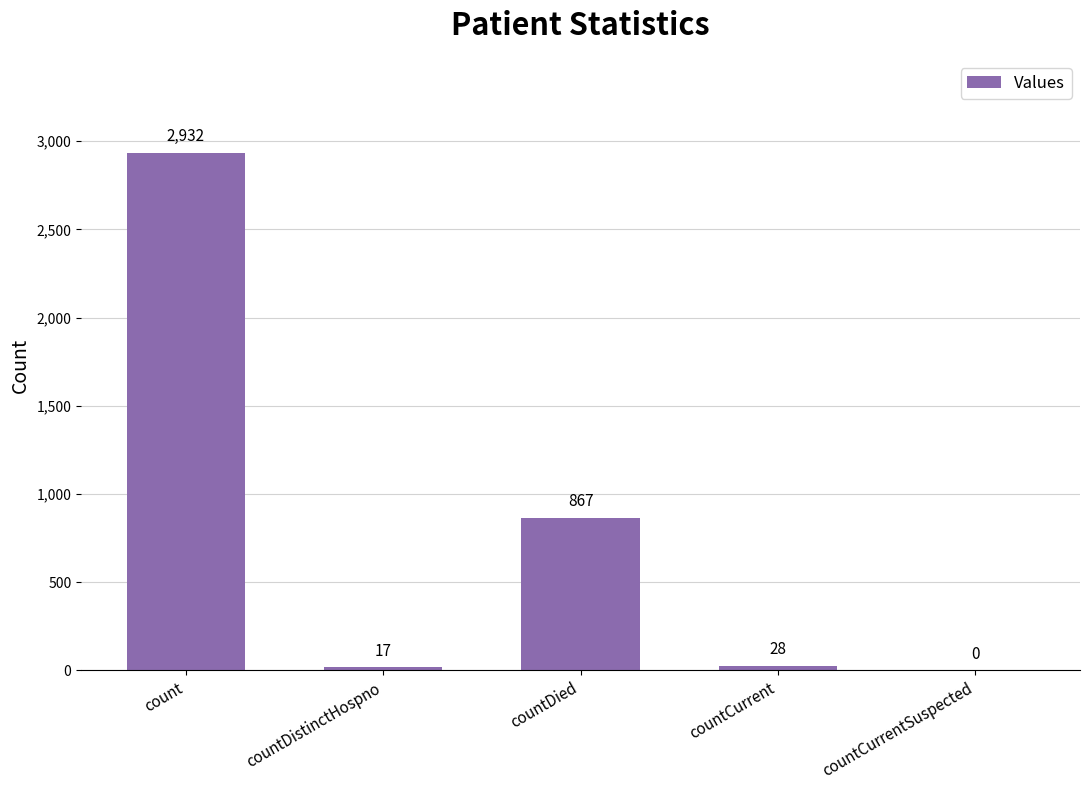

What is the sum of all values?

3844